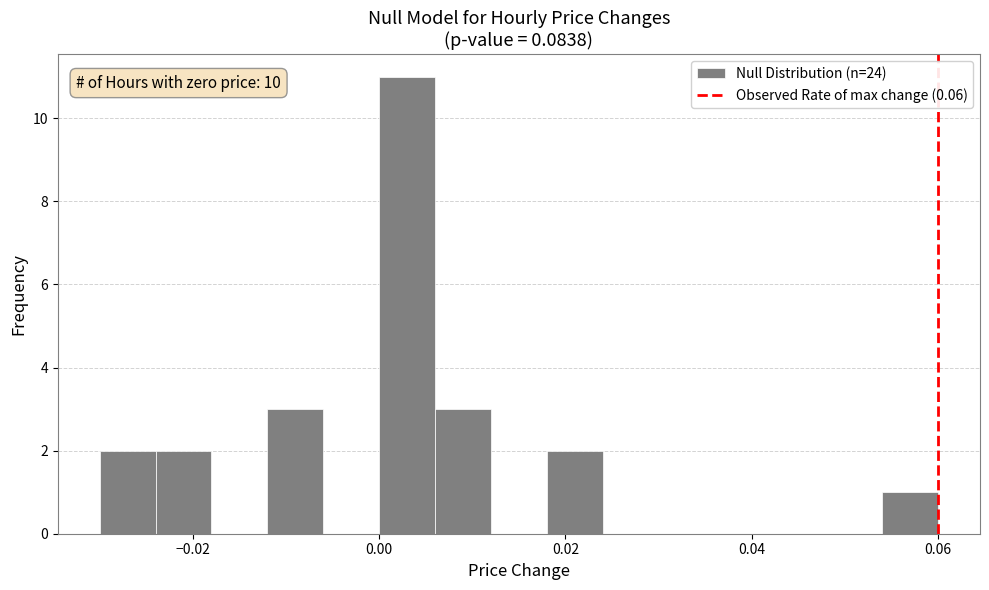

Around what value on the x-axis is the tallest bar? Give the approximate position of its centre, as read against the axis.

0.004